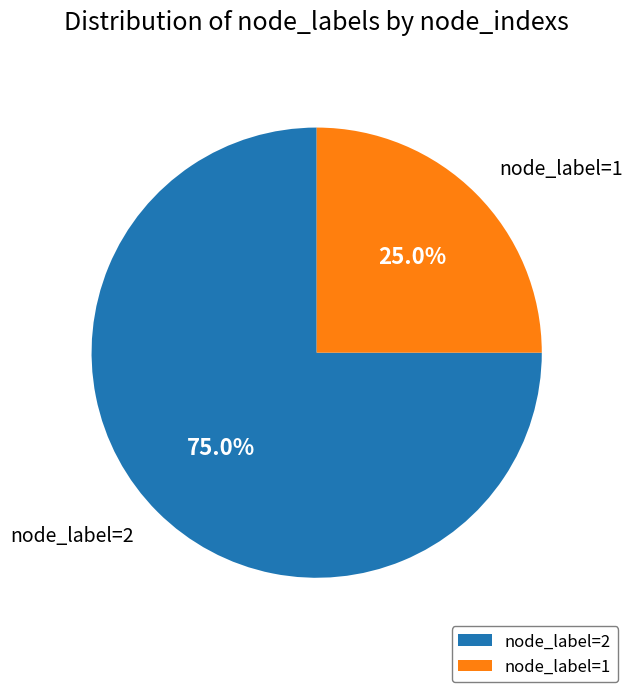

Which category has the biggest portion of the pie?

node_label=2